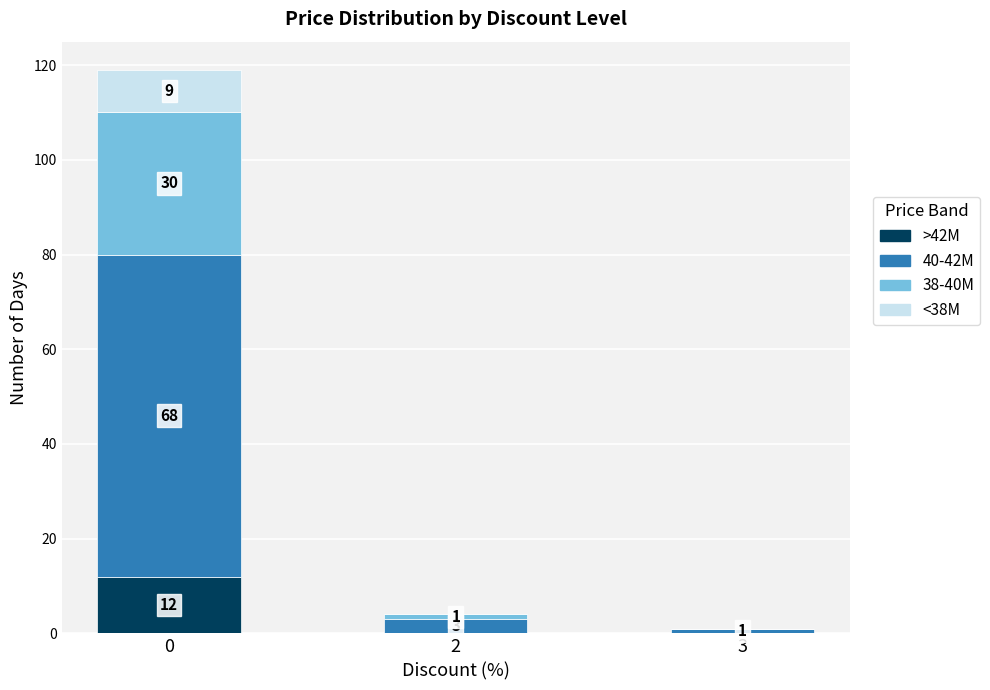

The value of >42M at 2 is 0. True or false?

True